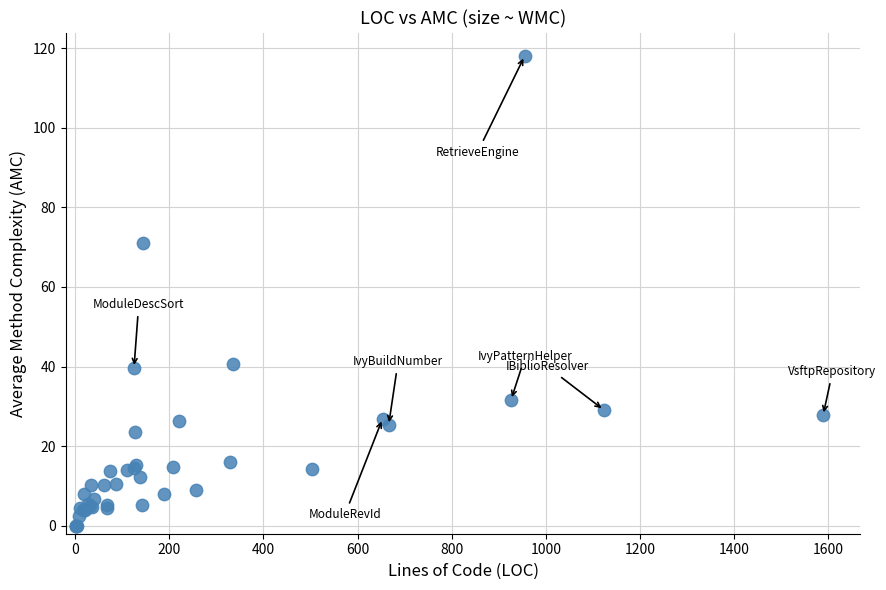

What Y value in the scatter plot is closest to 59?

71.0